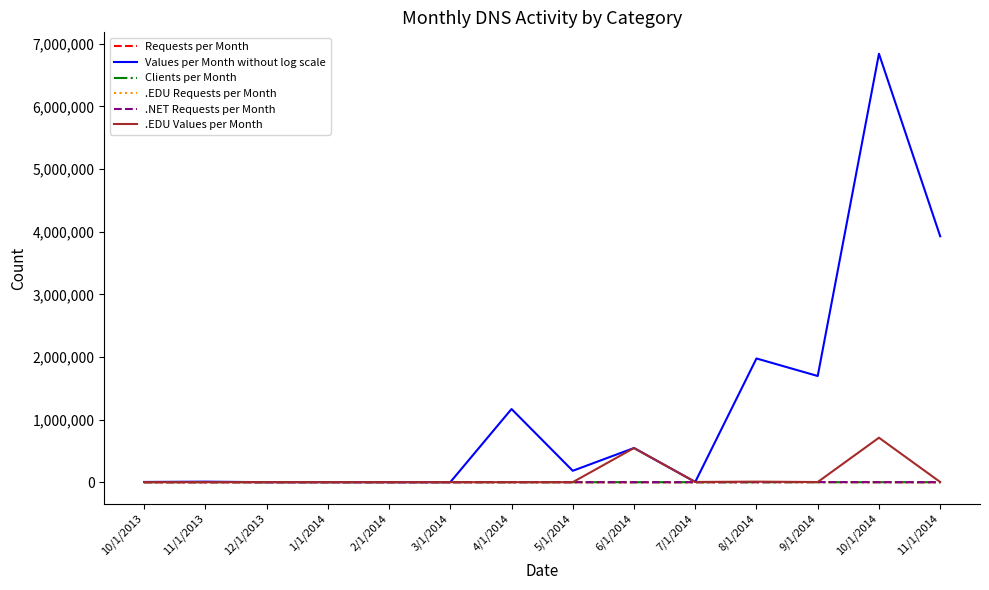

What is the difference between the second highest and second lowest values in the .EDU Requests per Month series?

313